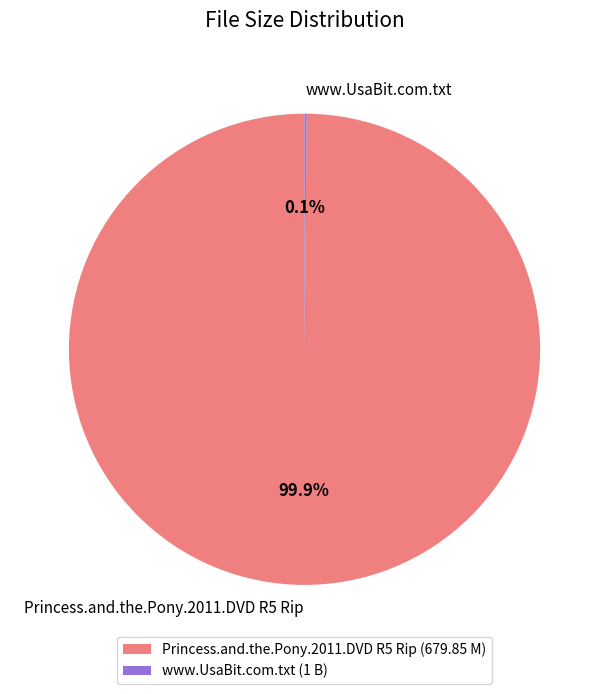

Does any single category account for the majority?

Yes